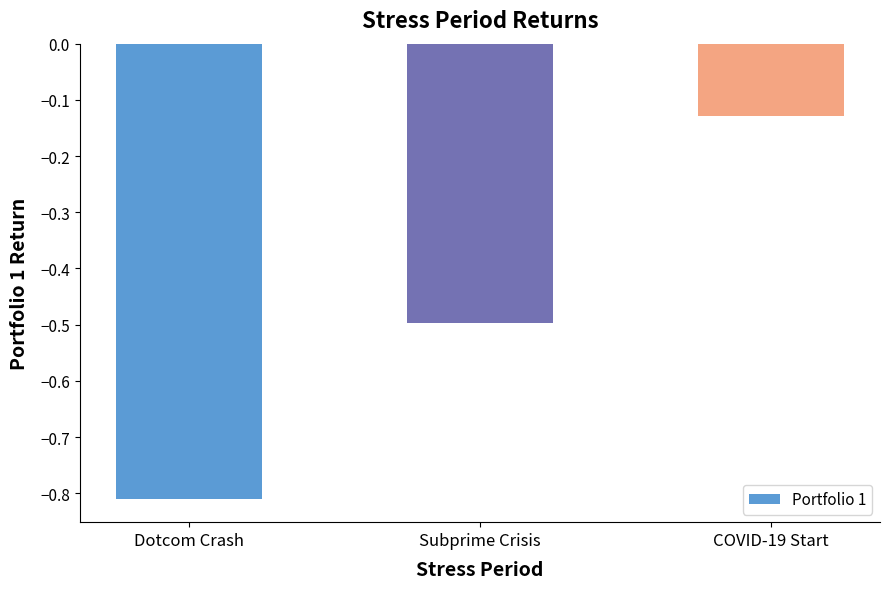

Which label corresponds to the smallest value in the chart?

Dotcom Crash